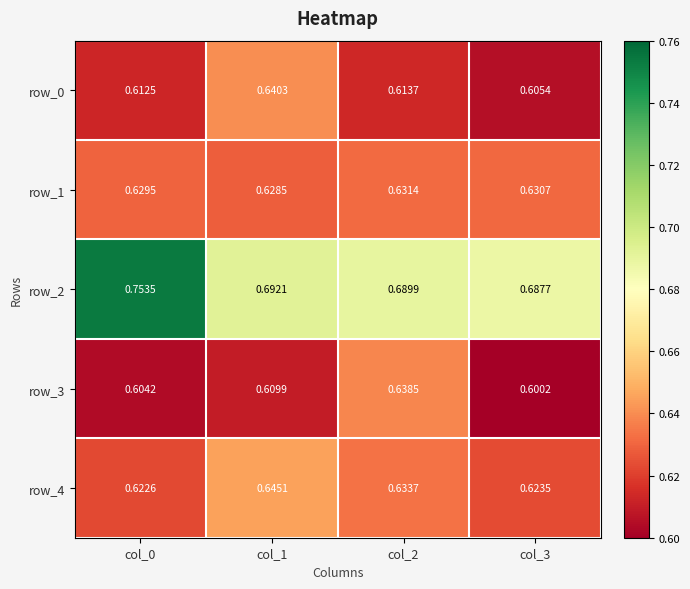

Is the value of row_2 at col_2 greater than the value of row_1 at col_1?

Yes